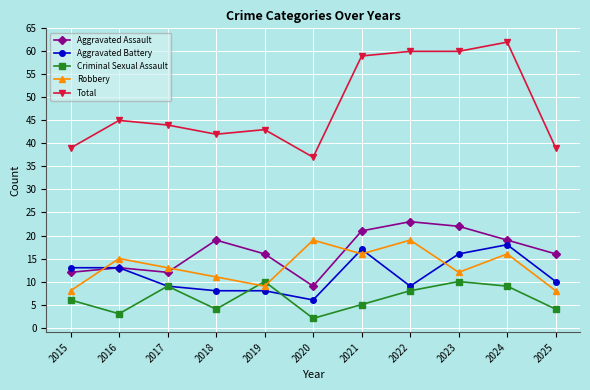

True or false: Total and Robbery cross at least once.

False